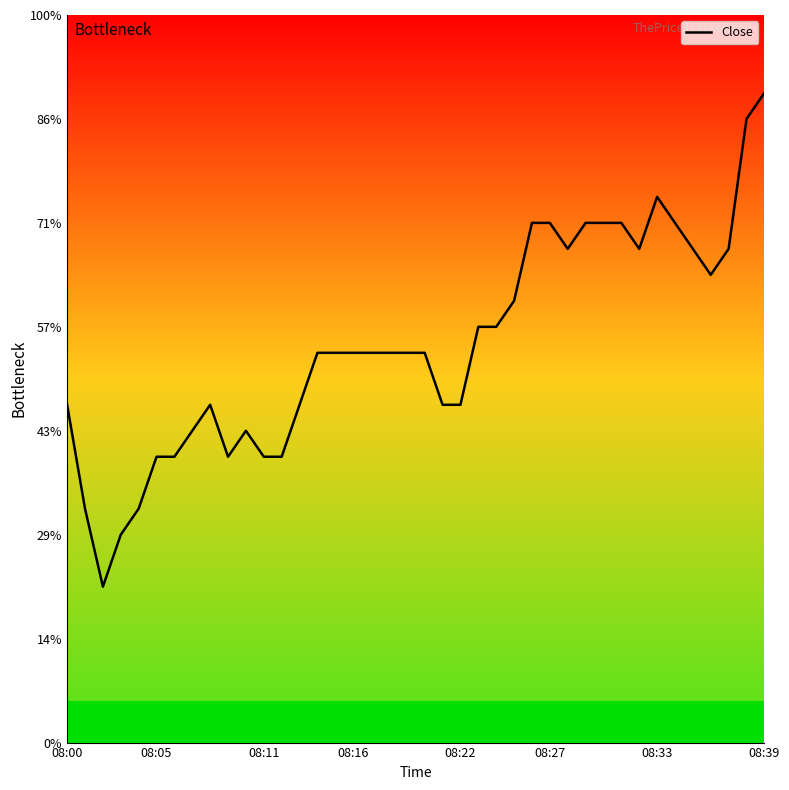

Does the chart display data point markers on the line(s)?

No